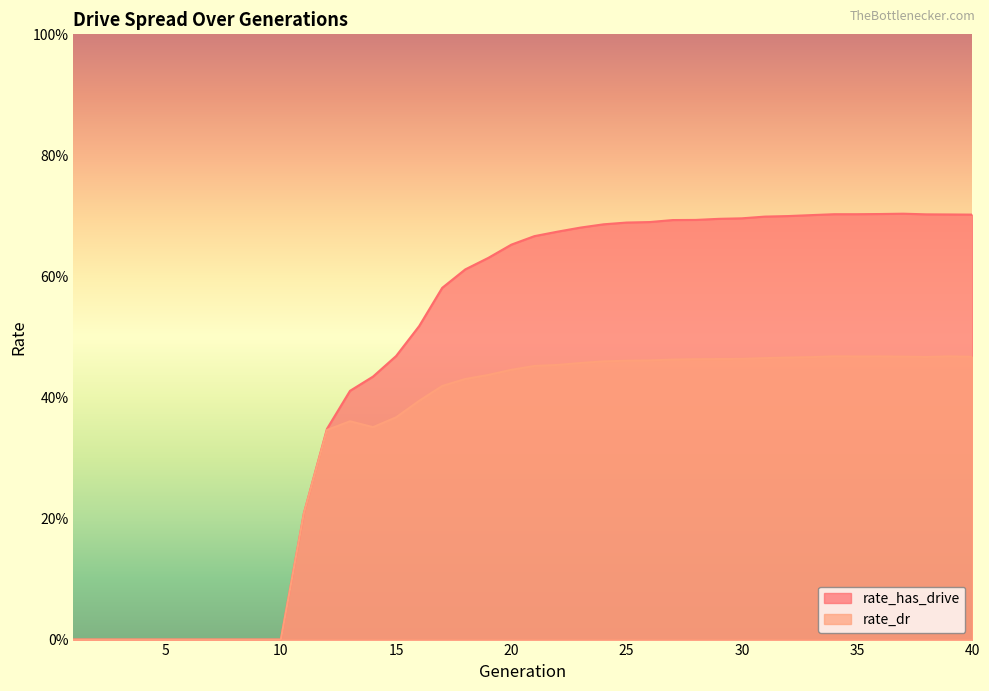

Reading right to left, transcribe all the data shown in this chart.

rate_has_drive: 40=0.7	39=0.7	38=0.7	37=0.7	36=0.7	35=0.7	34=0.7	33=0.7	32=0.7	31=0.7	30=0.7	29=0.7	28=0.7	27=0.7	26=0.7	25=0.7	24=0.7	23=0.7	22=0.7	21=0.7	20=0.7	19=0.6	18=0.6	17=0.6	16=0.5	15=0.5	14=0.4	13=0.4	12=0.3	11=0.2	10=0.0	9=0.0	8=0.0	7=0.0	6=0.0	5=0.0	4=0.0	3=0.0	2=0.0	1=0.0
rate_dr: 40=0.5	39=0.5	38=0.5	37=0.5	36=0.5	35=0.5	34=0.5	33=0.5	32=0.5	31=0.5	30=0.5	29=0.5	28=0.5	27=0.5	26=0.5	25=0.5	24=0.5	23=0.5	22=0.5	21=0.5	20=0.4	19=0.4	18=0.4	17=0.4	16=0.4	15=0.4	14=0.4	13=0.4	12=0.3	11=0.2	10=0.0	9=0.0	8=0.0	7=0.0	6=0.0	5=0.0	4=0.0	3=0.0	2=0.0	1=0.0